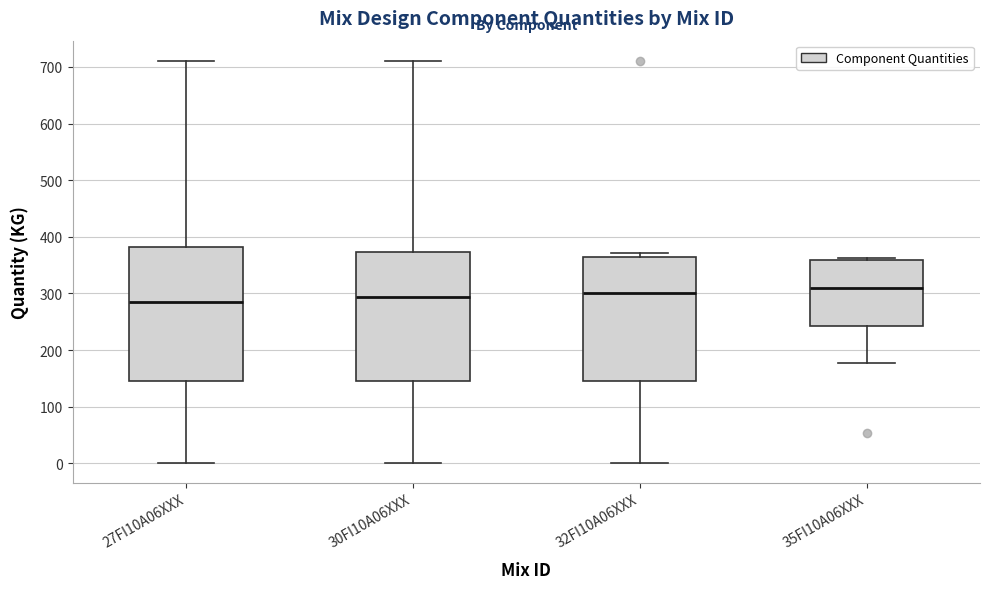

Reading left to right, read every box against the y-axis: the position of its median line, the range the box covers, and the ends of its whiskers. The values are not printed on the chart, so give them approximately, as read against the axis.

27FI10A06XXX: median 290, box 150 to 380, whiskers 0 to 710
30FI10A06XXX: median 290, box 150 to 370, whiskers 0 to 710
32FI10A06XXX: median 300, box 150 to 370, whiskers 0 to 370 (just above the box's upper edge)
35FI10A06XXX: median 310, box 240 to 360, whiskers 180 to 360 (just above the box's upper edge)